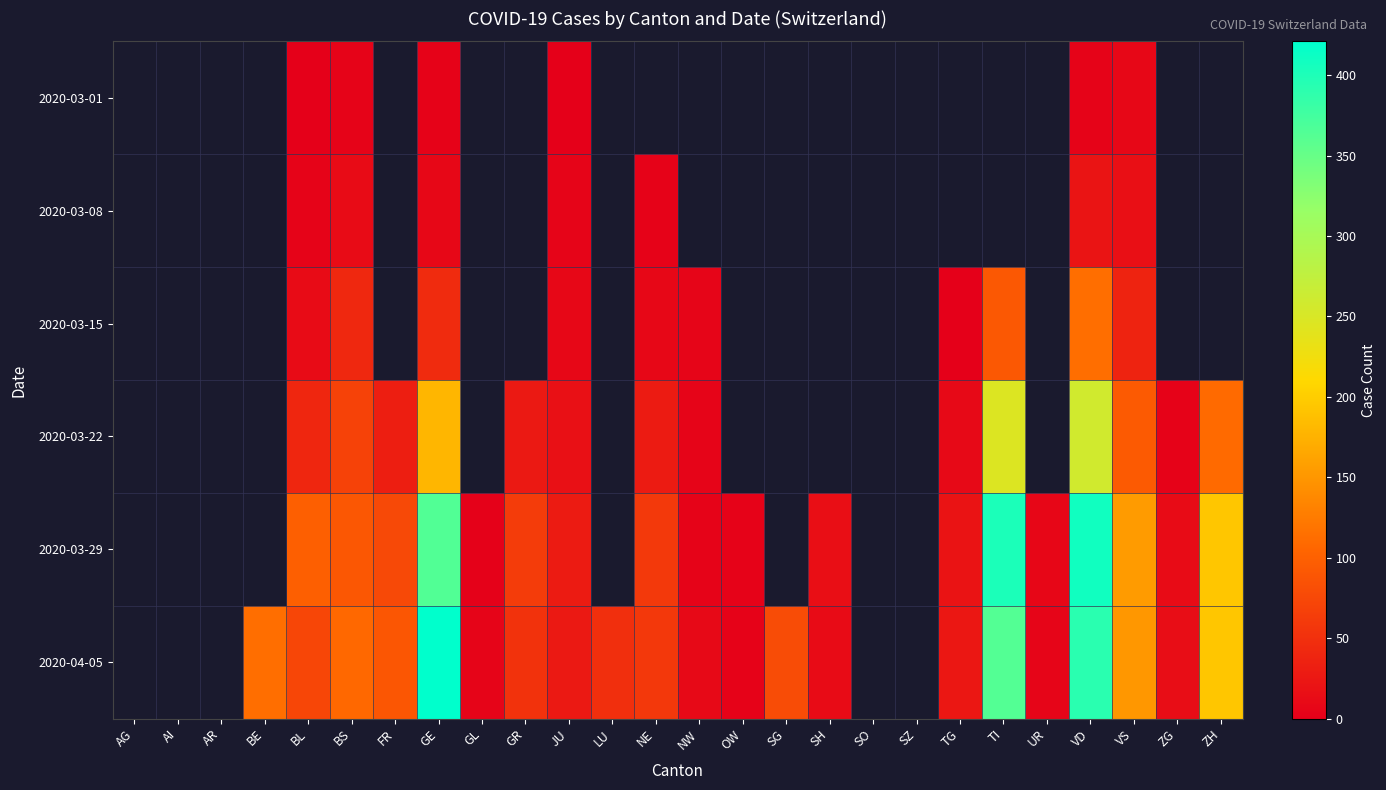

True or false: 2020-03-08 has a value of 17.0 at VS.

True